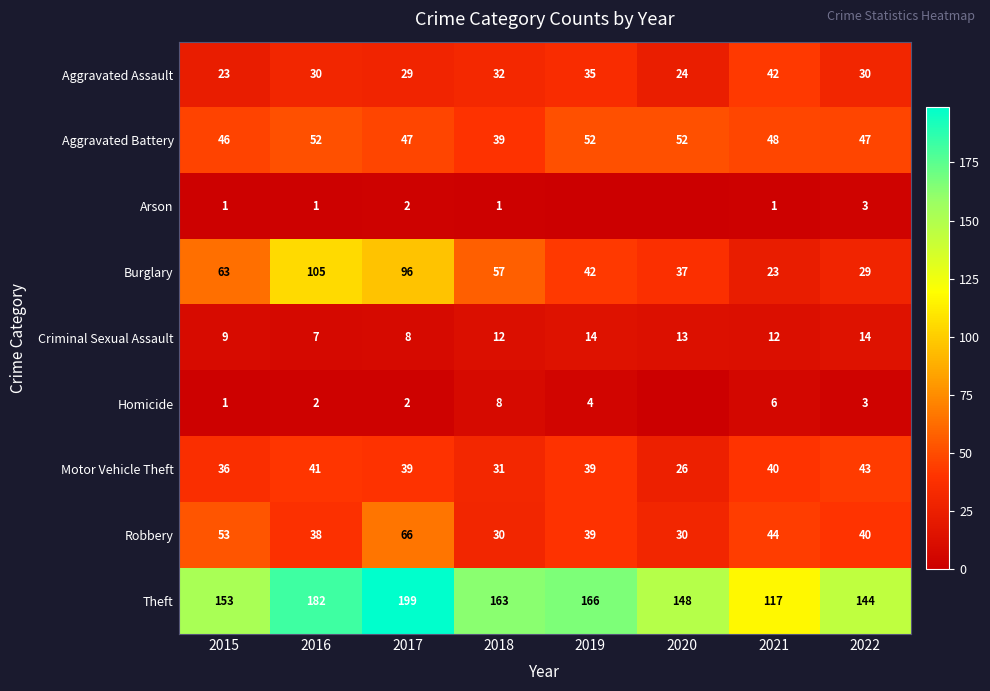

What is the lowest value of the Burglary series?

23